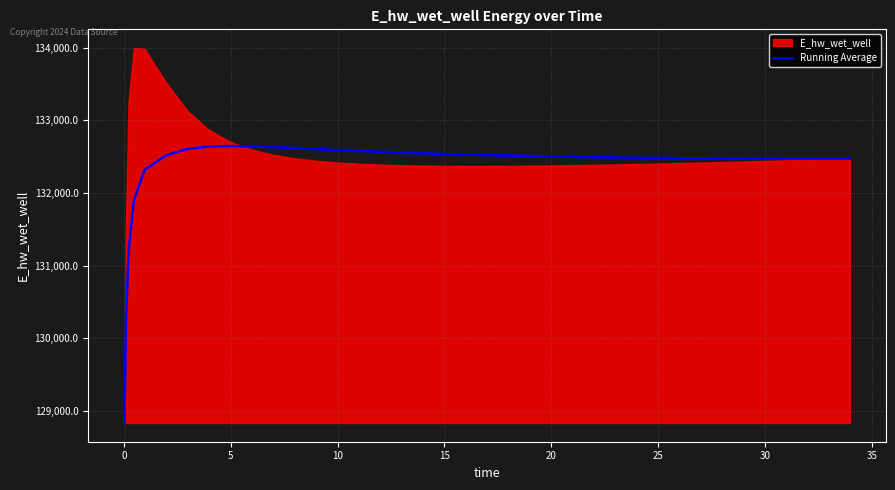

What is the highest value of the Running Average series?

132646.2